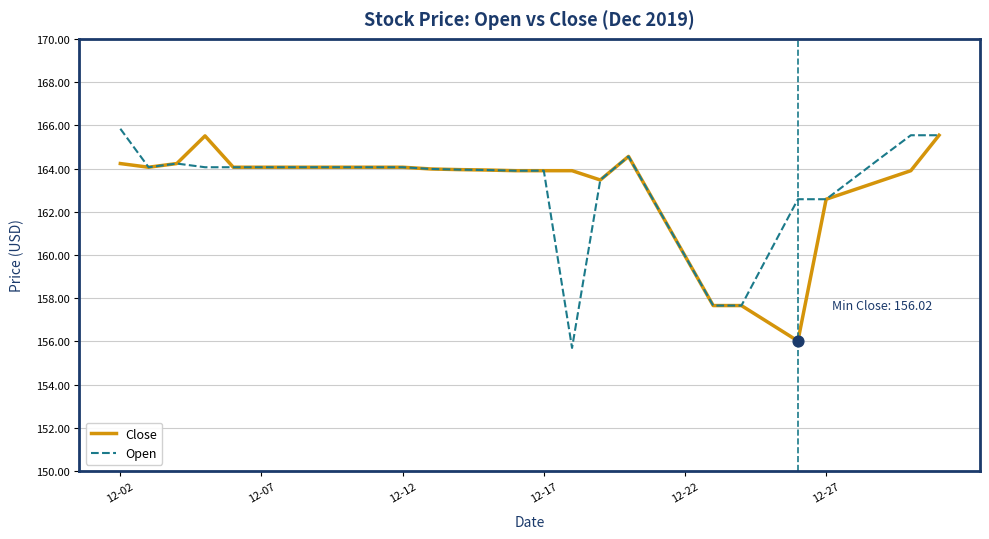

What is the smallest value displayed?

155.7